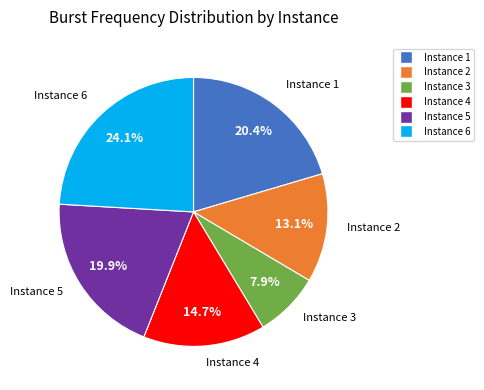

Is it true that Instance 6 is 12% of the pie?

False